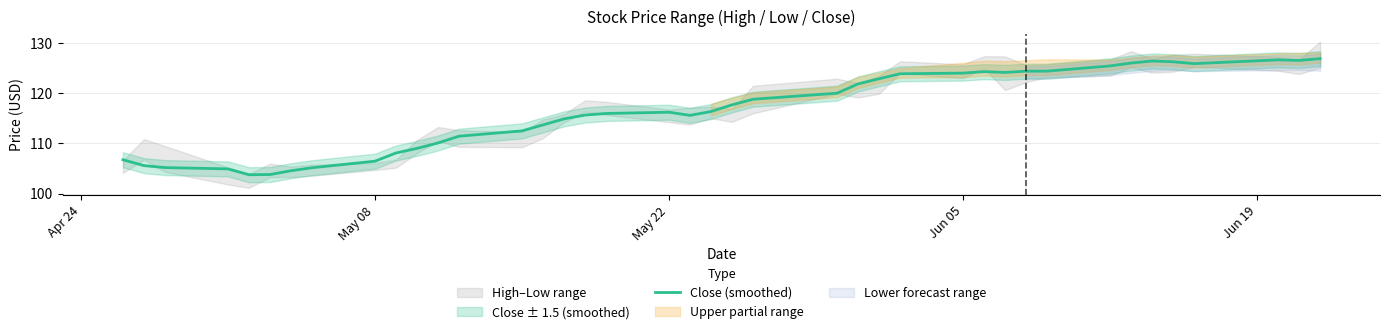

What is the highest value of the Close (smoothed) series?

126.9